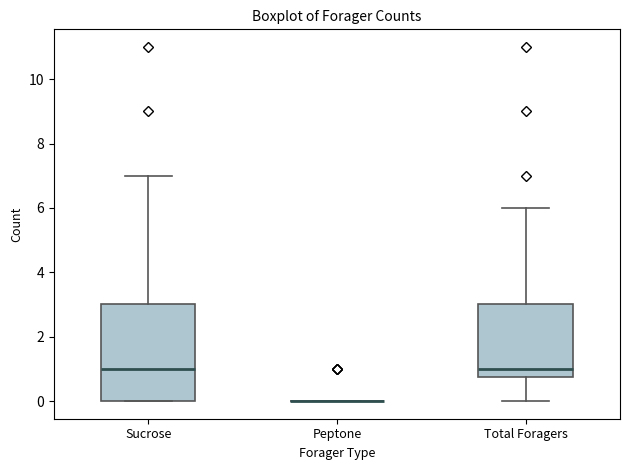

Reading left to right, transcribe this box plot: for each box, give where its median line is, the range the box spans, and where its two whiskers end, as read against the y-axis. The values are not printed on the chart, so give them approximately, as read against the axis.

Sucrose: median 1.0, box 0.0 to 3.0, whiskers 0.0 to 7.0
Peptone: box collapsed to a line at 0.0, whiskers 0.0 to 0.0
Total Foragers: median 1.0, box 0.8 to 3.0, whiskers 0.0 to 6.0